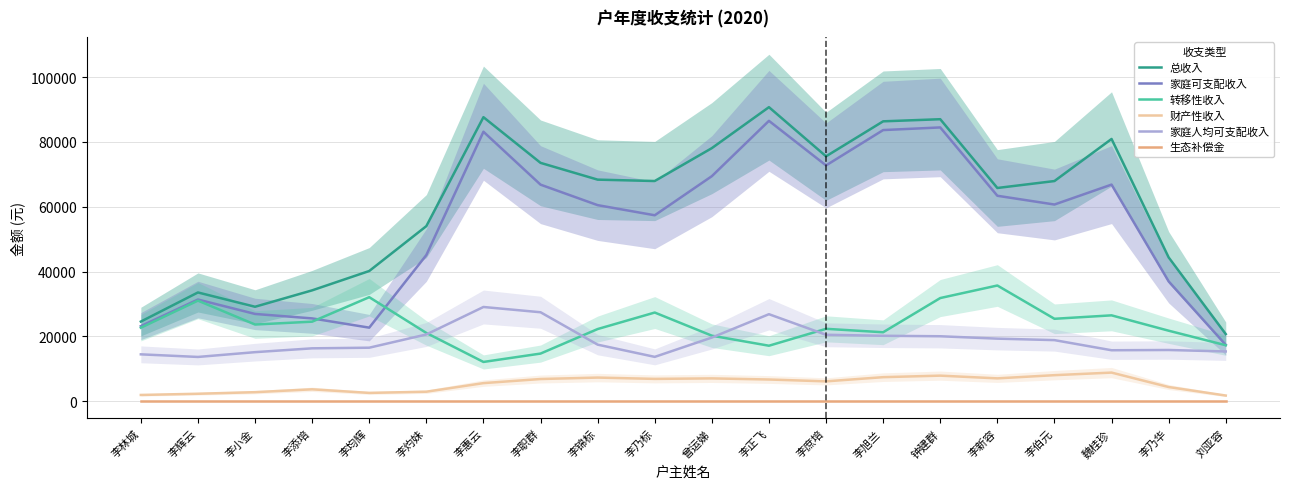

Where is the first local minimum for 转移性收入?

李小金